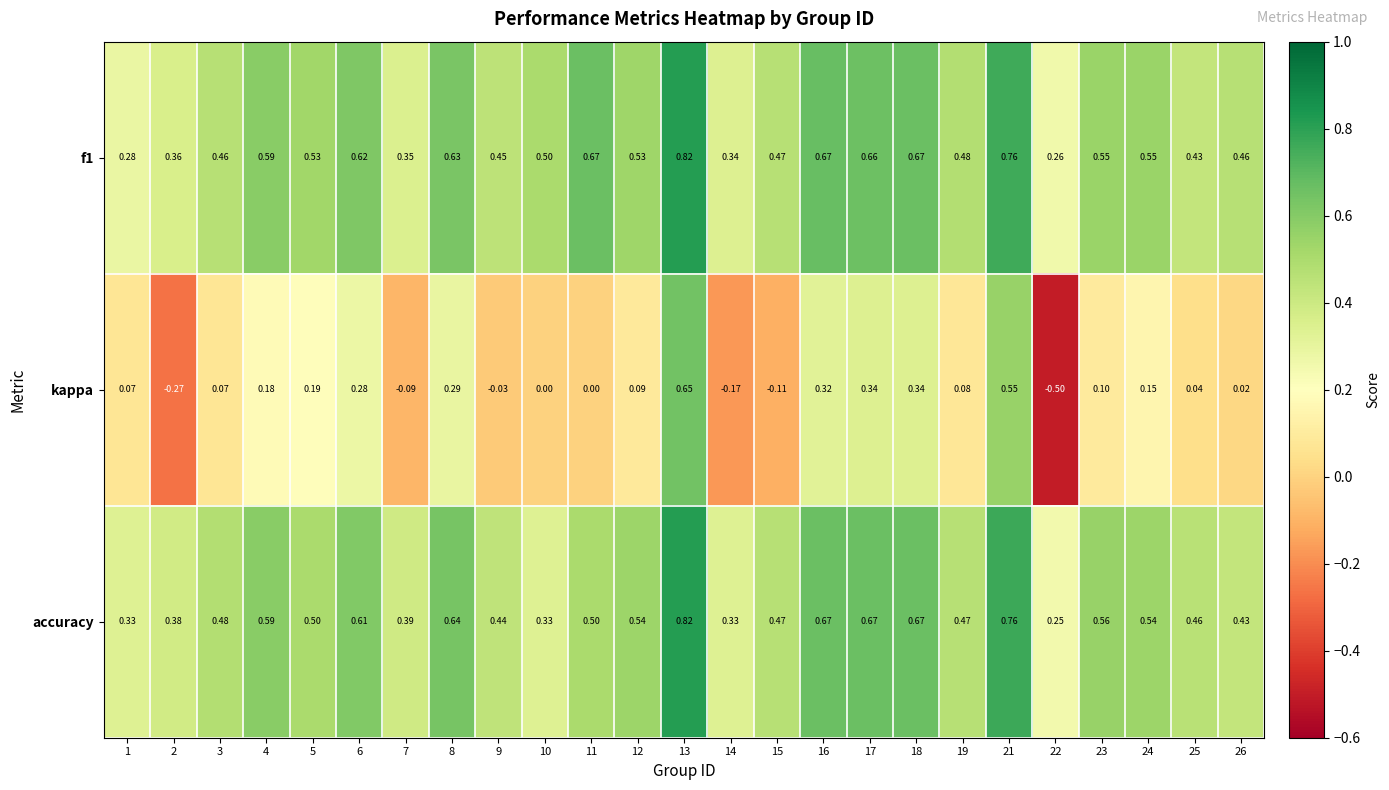

Between 5 and 19, which series saw the biggest shift?

kappa